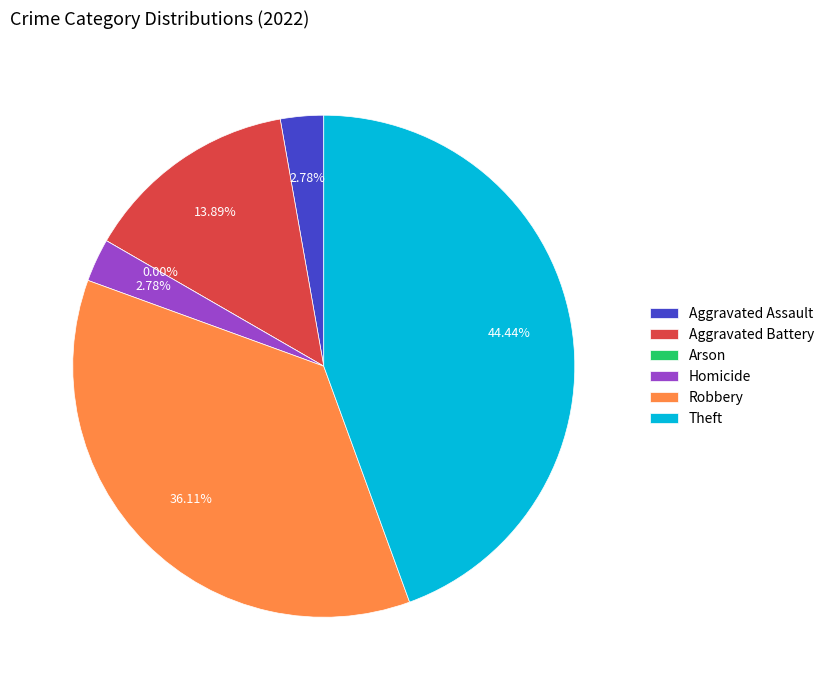

To the nearest percent, what is the difference between the Robbery and Aggravated Battery slice percentages?

22%